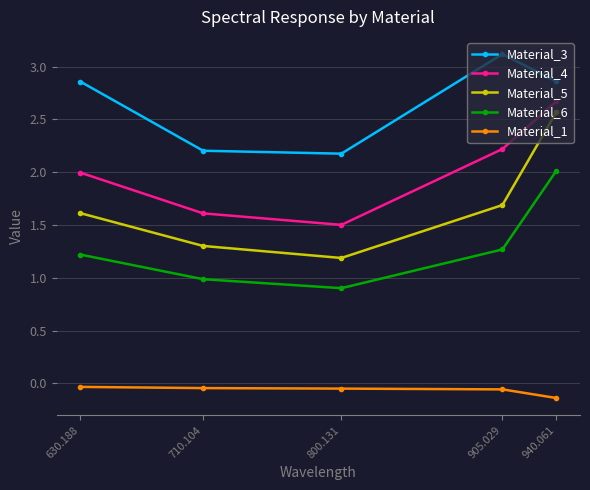

What is the difference between the Material_4 values at 710.104 and 940.061?

1.1